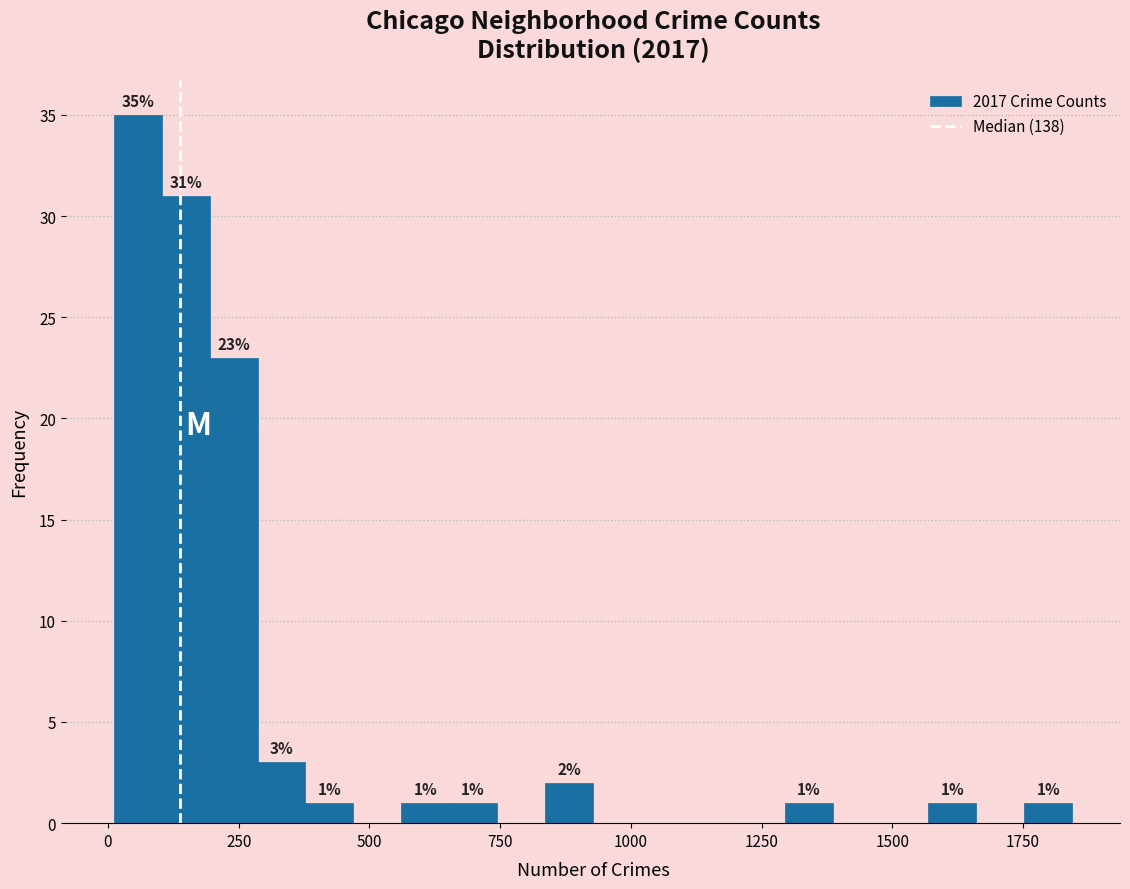

Around what value on the x-axis is the tallest bar? Give the approximate position of its centre, as read against the axis.

50